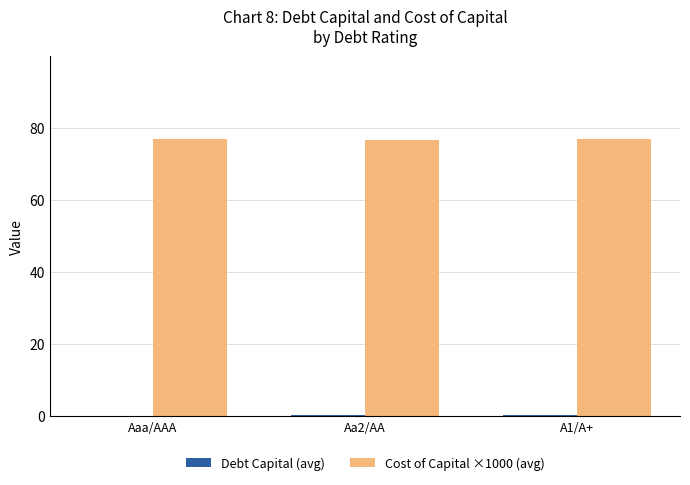

What is the greatest value displayed?

76.9